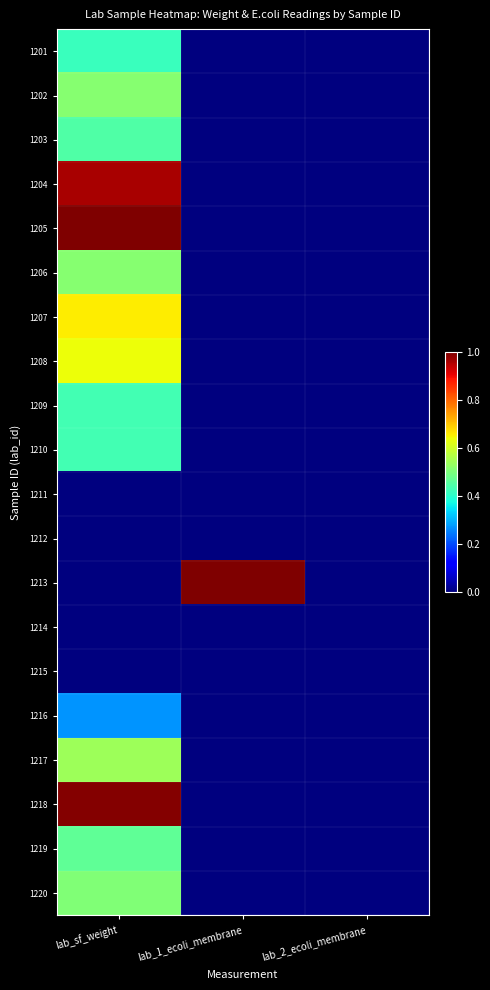

At which category is the sum across all series the highest?

lab_sf_weight